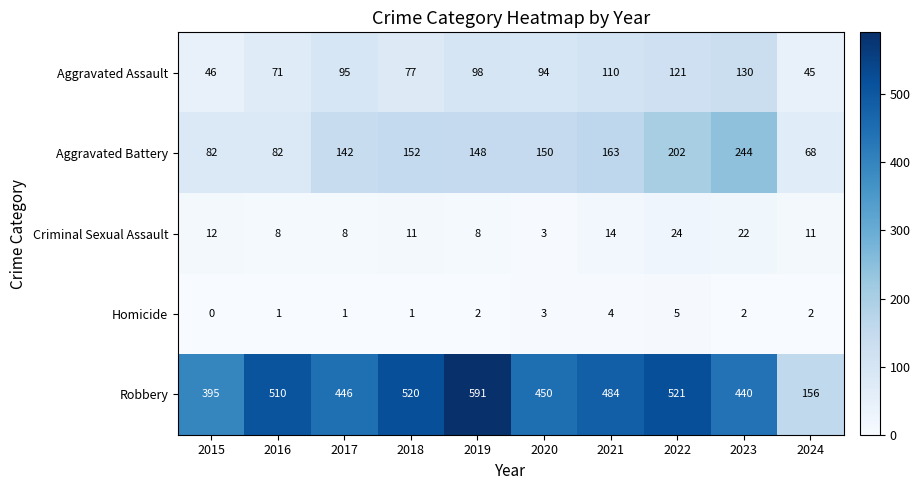

At 2019, list the series in order from largest to smallest.

Robbery, Aggravated Battery, Aggravated Assault, Criminal Sexual Assault, Homicide